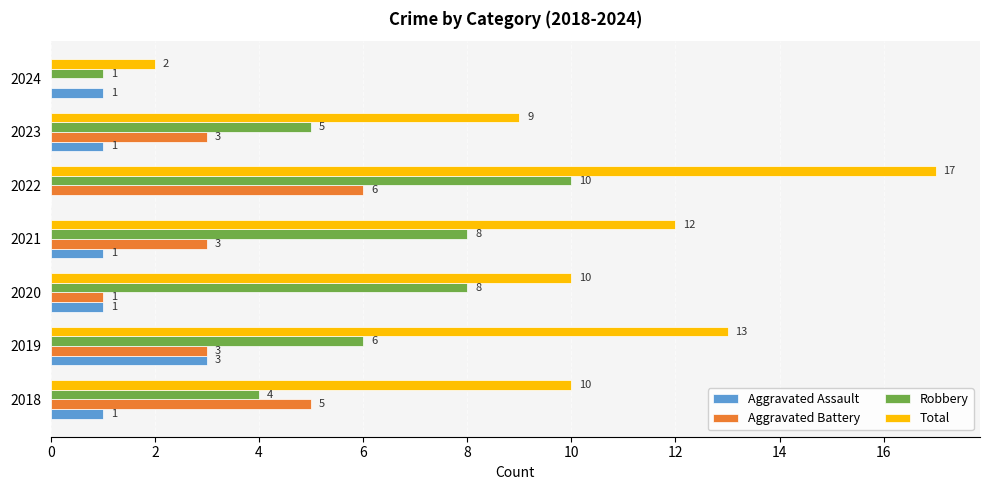

Is the value of Robbery at 2020 greater than the value of Aggravated Battery at 2021?

Yes